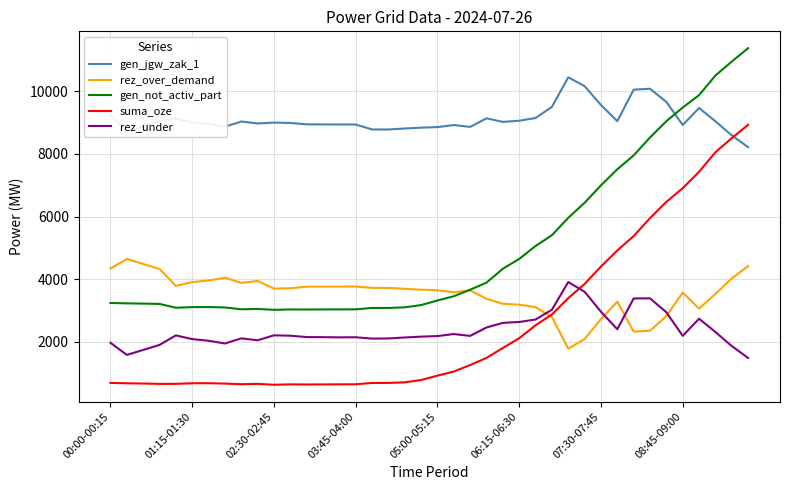

How many categories are shown in the chart?

40